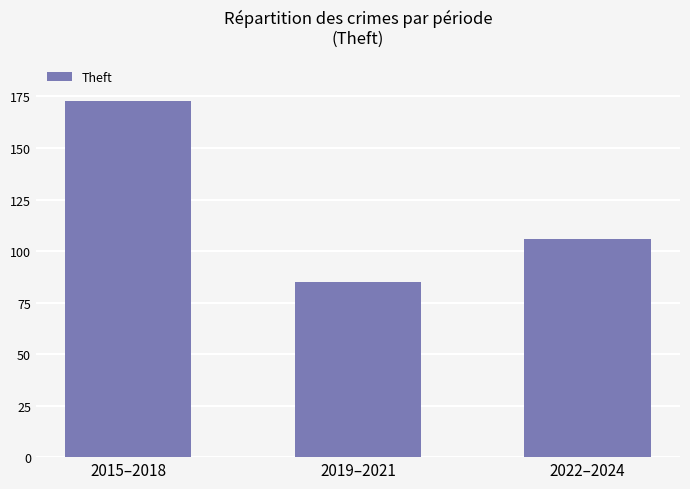

What is the label of the 1st bar from the right?

2022–2024